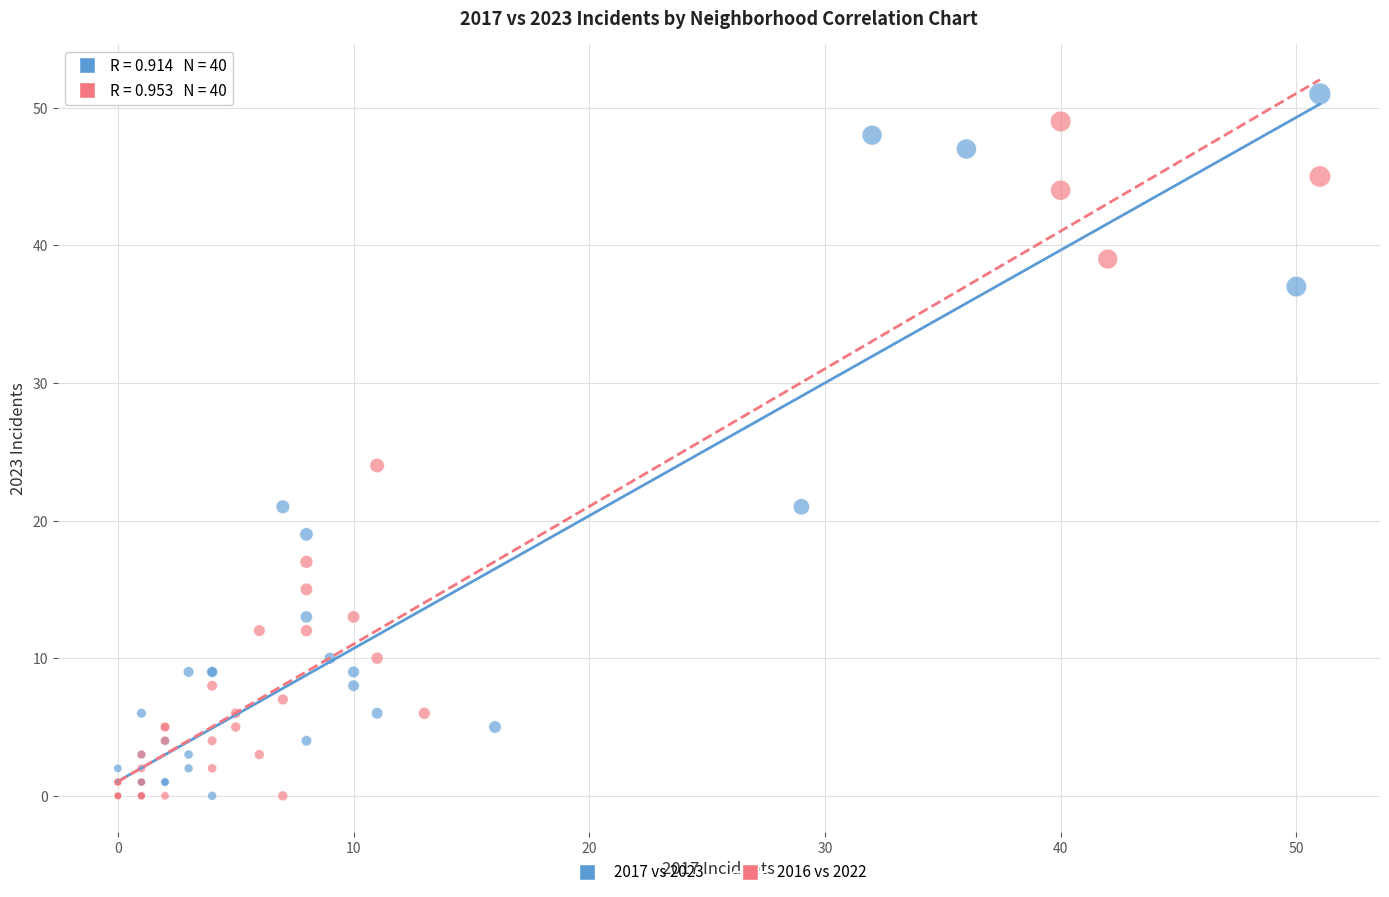

Which series has the widest spread of Y values?

2017 vs 2023